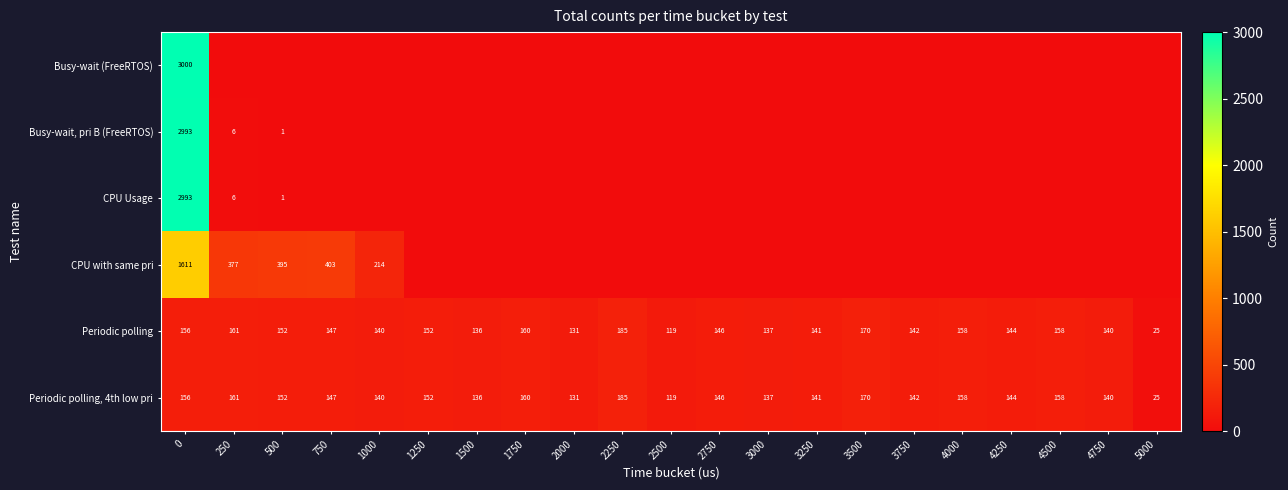

Which has a higher value, 2750 or 5000?

2750